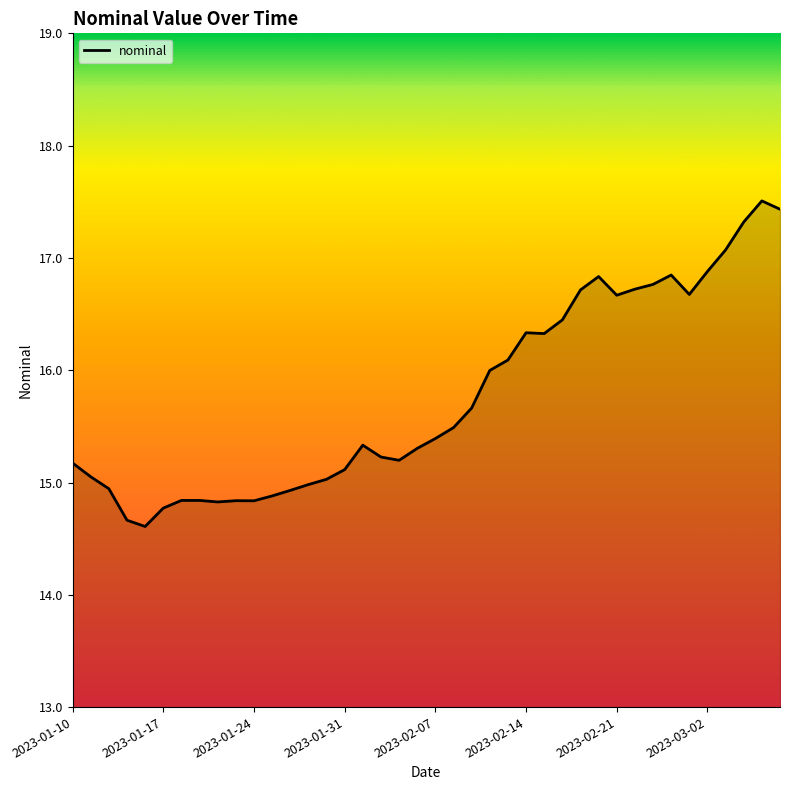

True or false: the data has more than 1 interior local peaks.

True